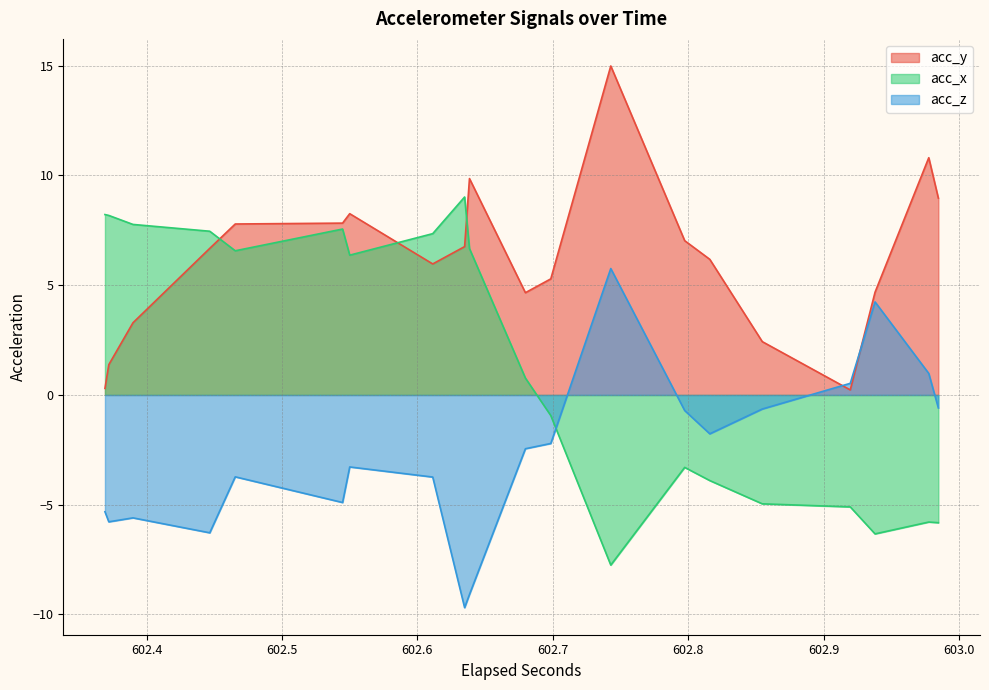

True or false: acc_z has more than 2 interior local peaks.

False